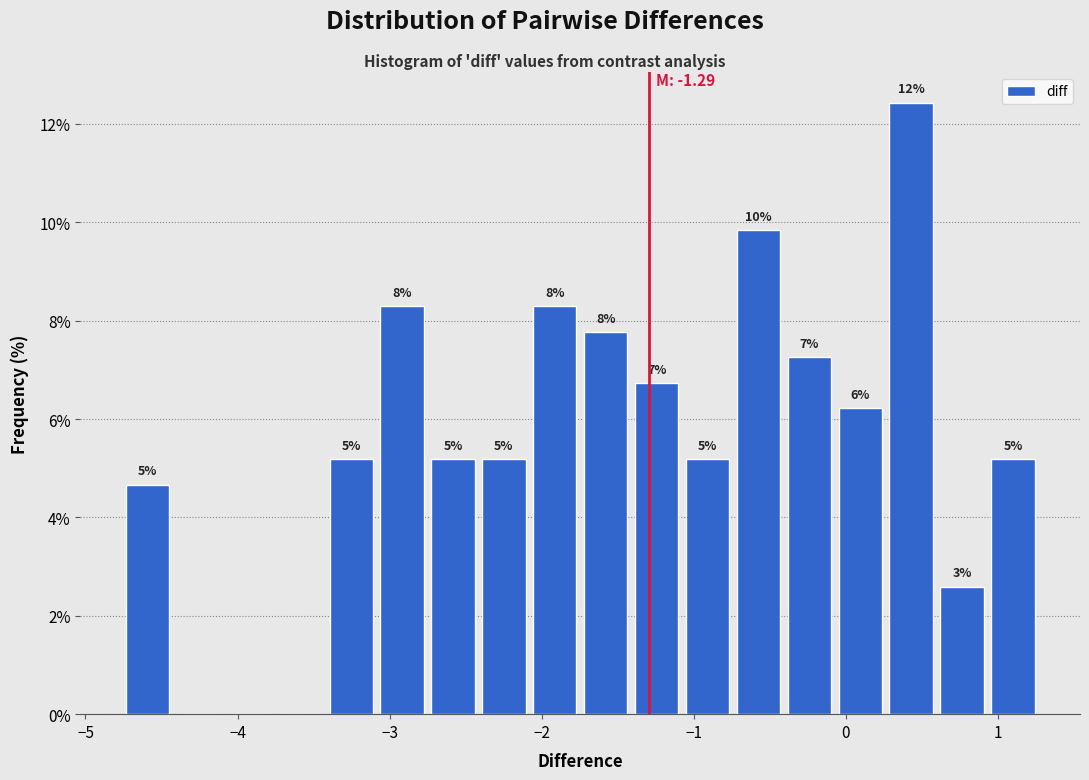

Around what value on the x-axis is the tallest bar? Give the approximate position of its centre, as read against the axis.

0.4